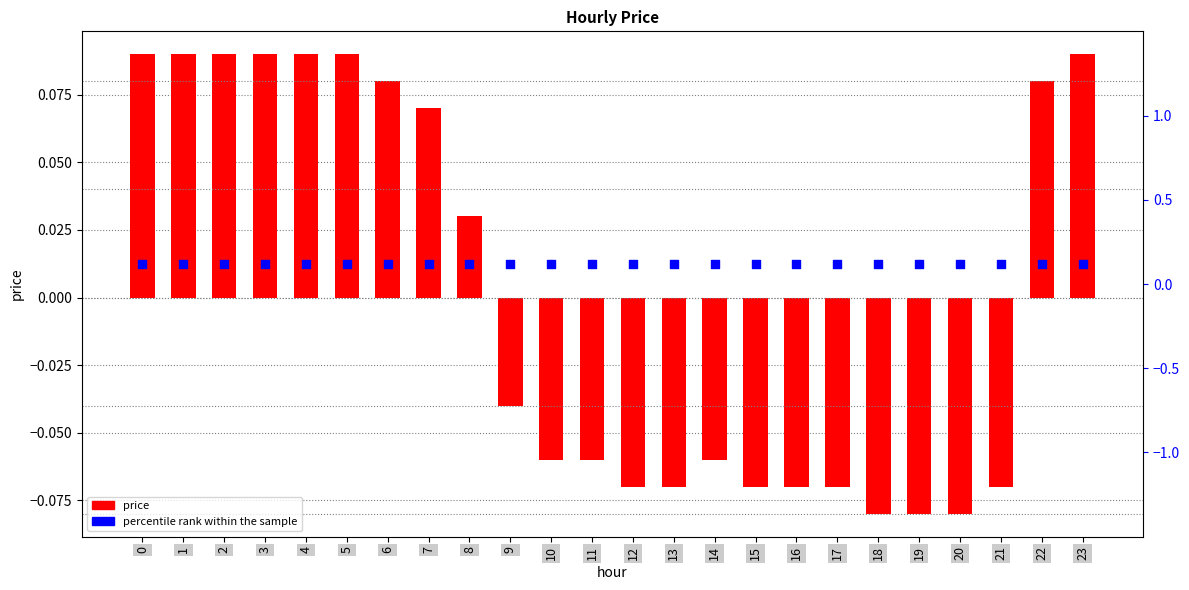

Which series reaches the minimum Y coordinate?

price